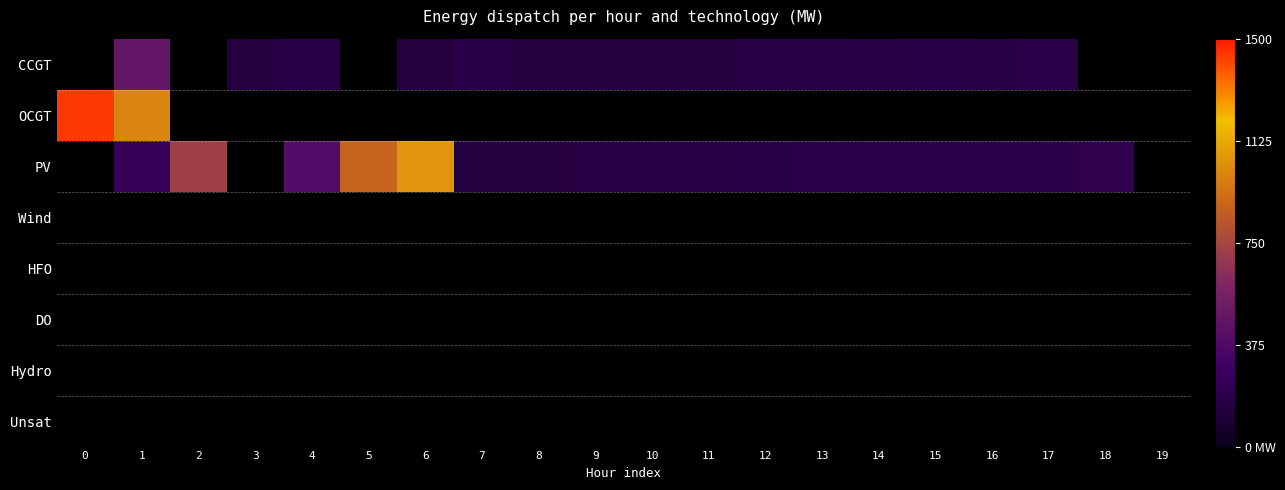

Which series has the largest total across all categories?

PV